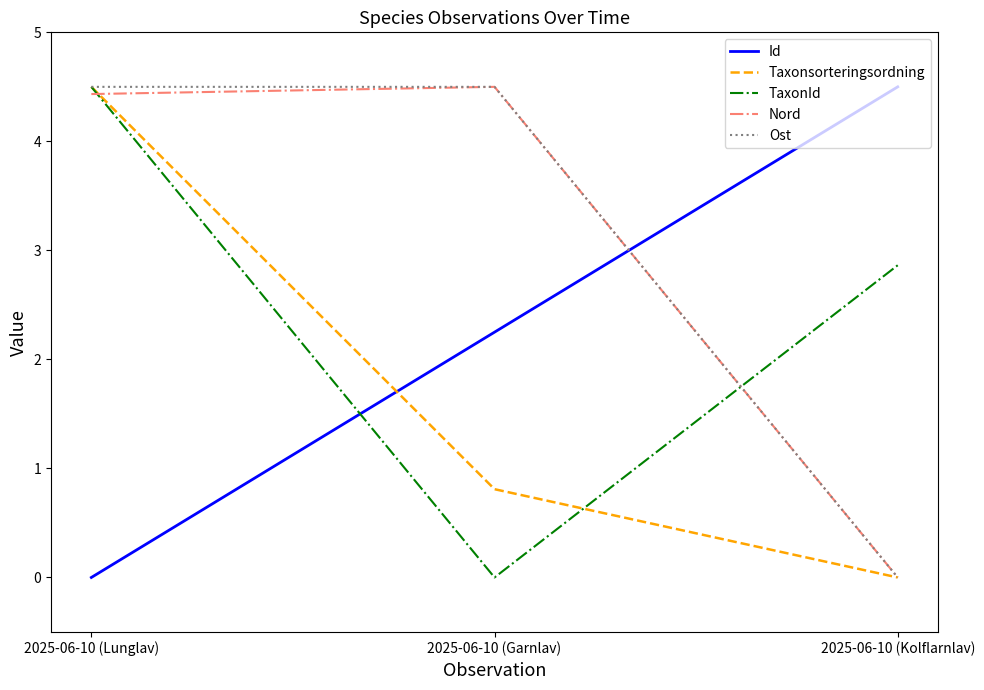

The value of Id at 2025-06-10 (Garnlav) is 3.3. True or false?

False